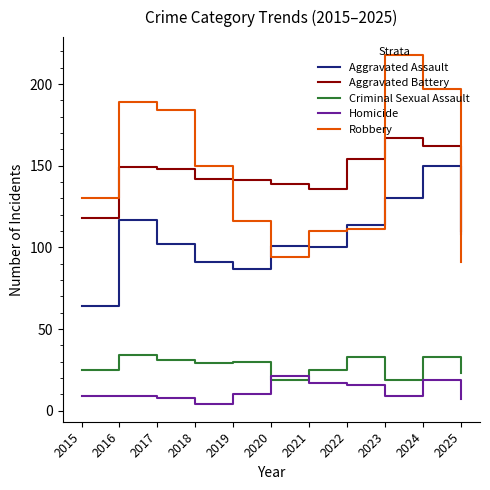

What are all the series names shown in the legend?

Aggravated Assault, Aggravated Battery, Criminal Sexual Assault, Homicide, Robbery